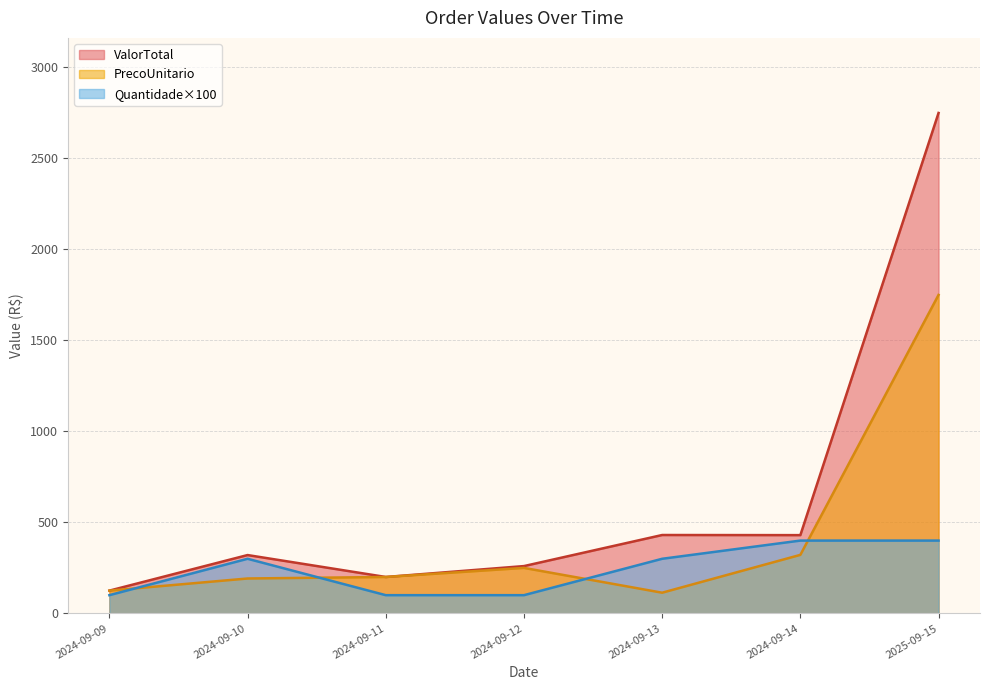

What is the label of the 3rd point from the left?

2024-09-11